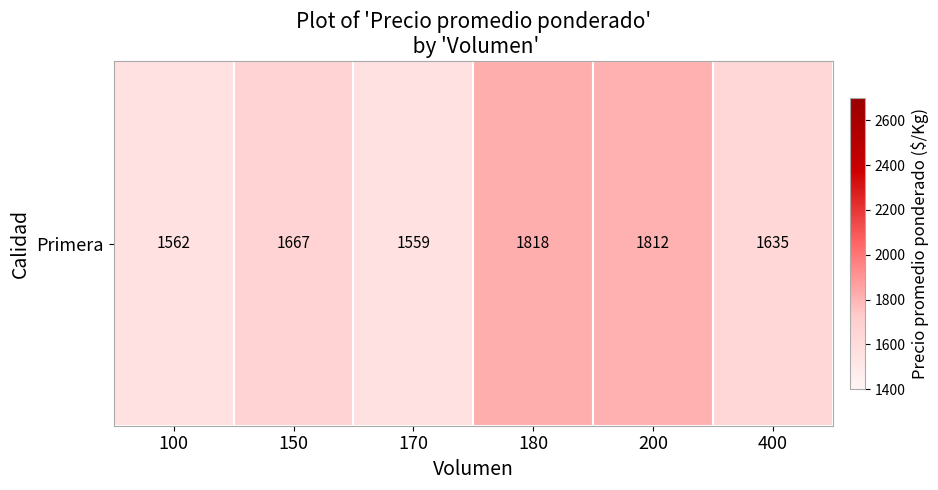

Is it true that the value at 150 is 1667?

True